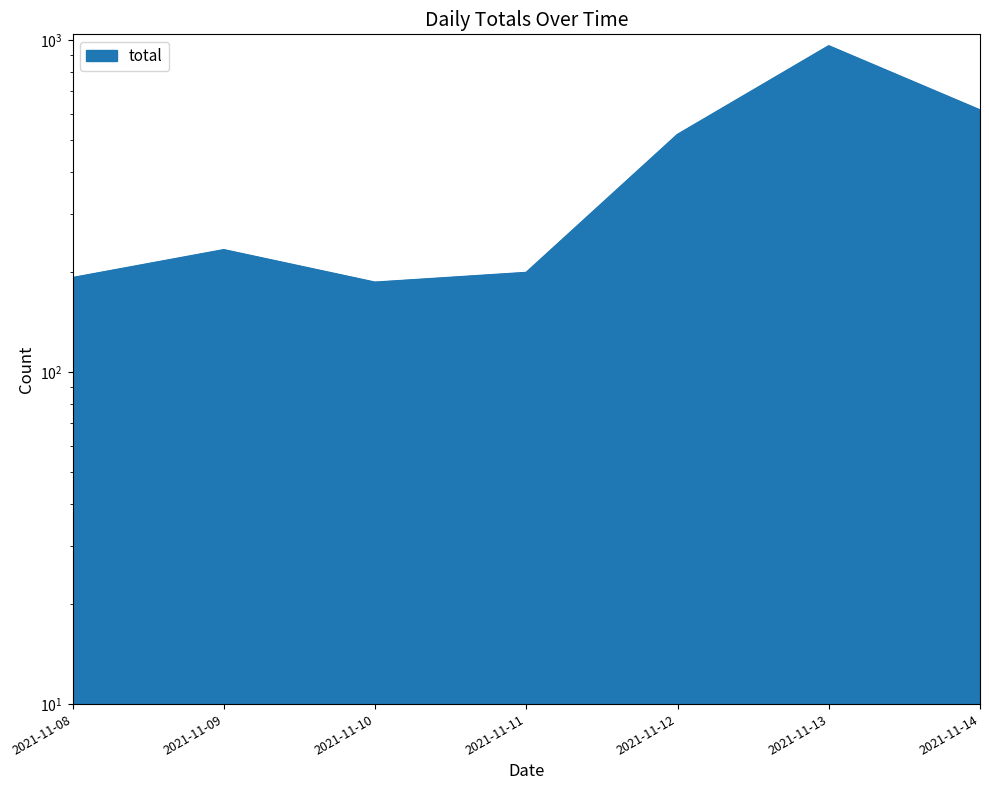

Does the chart display data point markers on the line(s)?

No